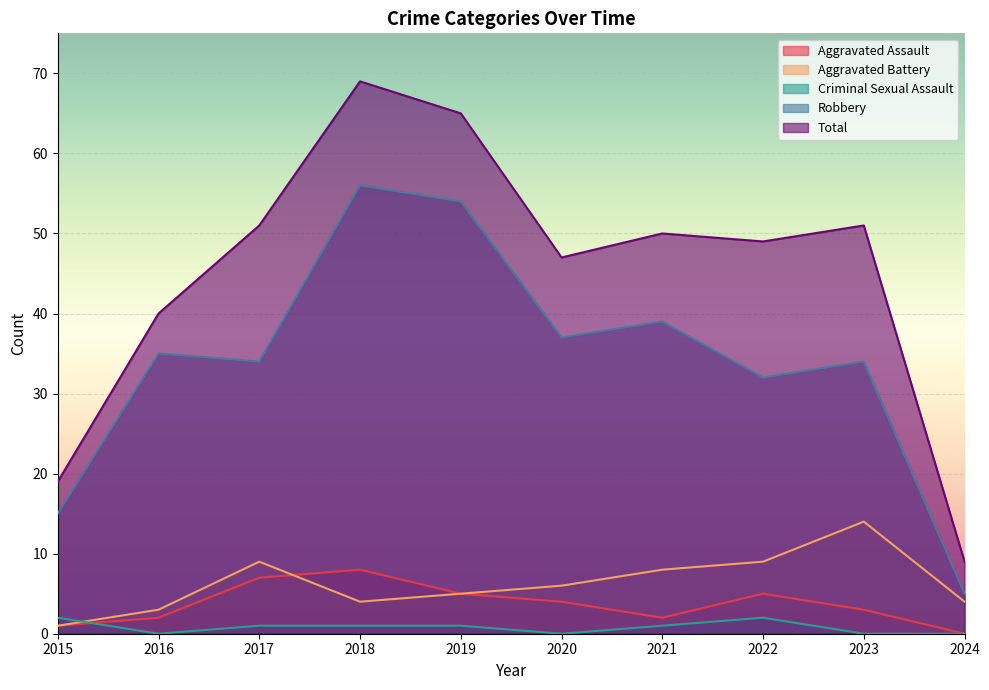

At which category does Criminal Sexual Assault reach its first local valley?

2016